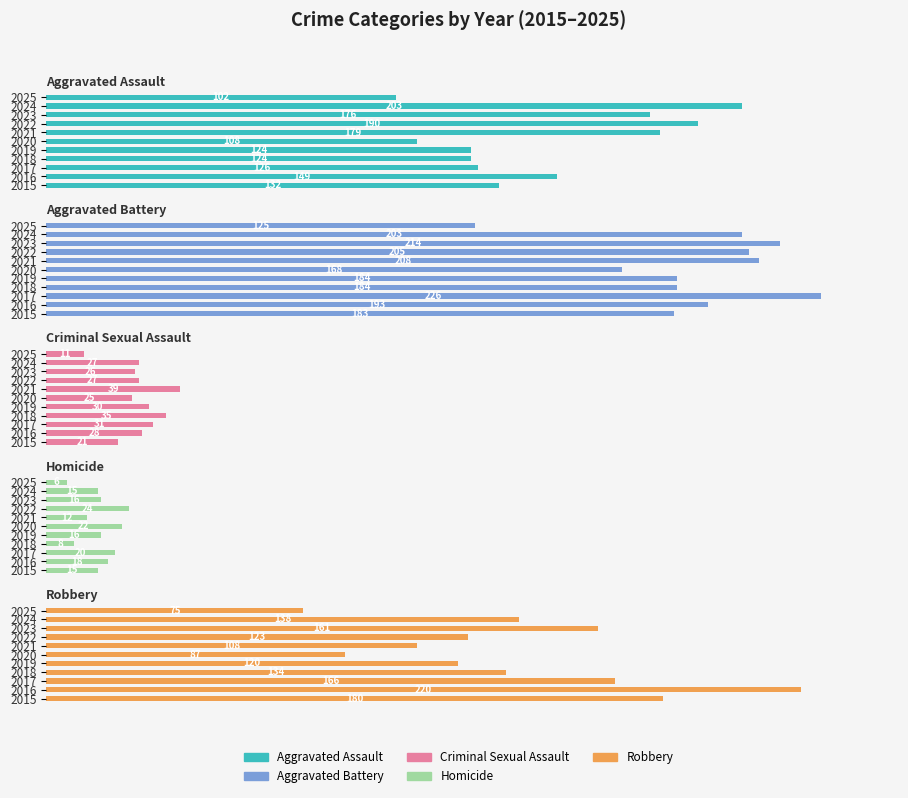

What is the value of the Aggravated Assault bar at the 11th from the left?

102